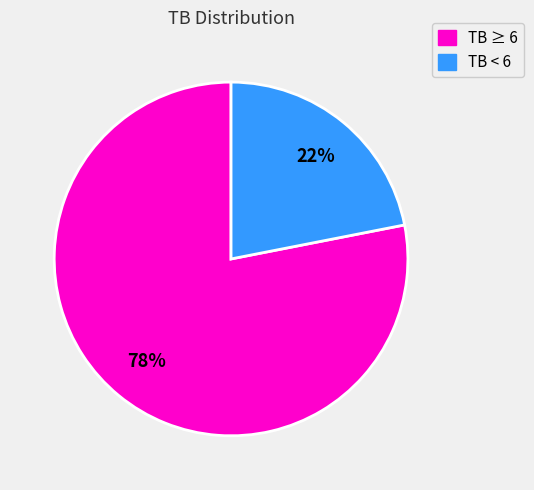

To the nearest percent, what is the difference between the largest and smallest slice percentages?

56%